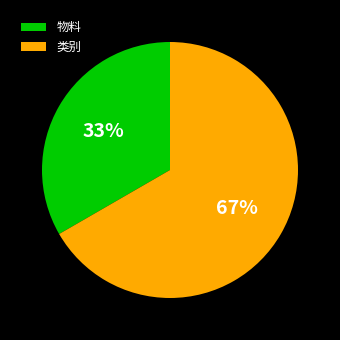

What is the smallest slice in the pie chart?

物料